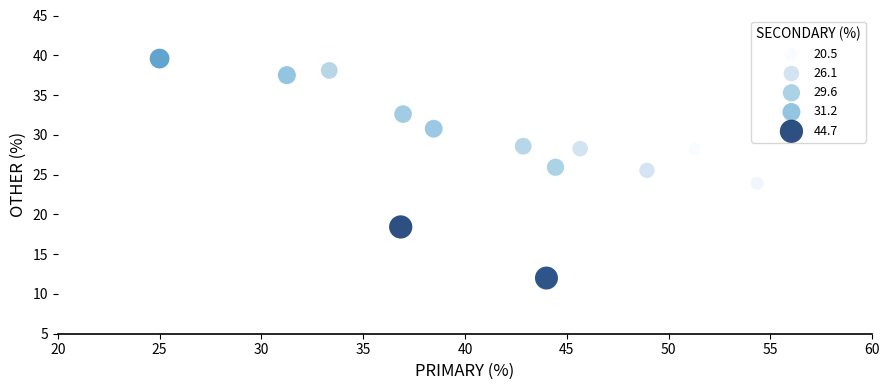

What is the range of Y values (max minus min)?

27.6